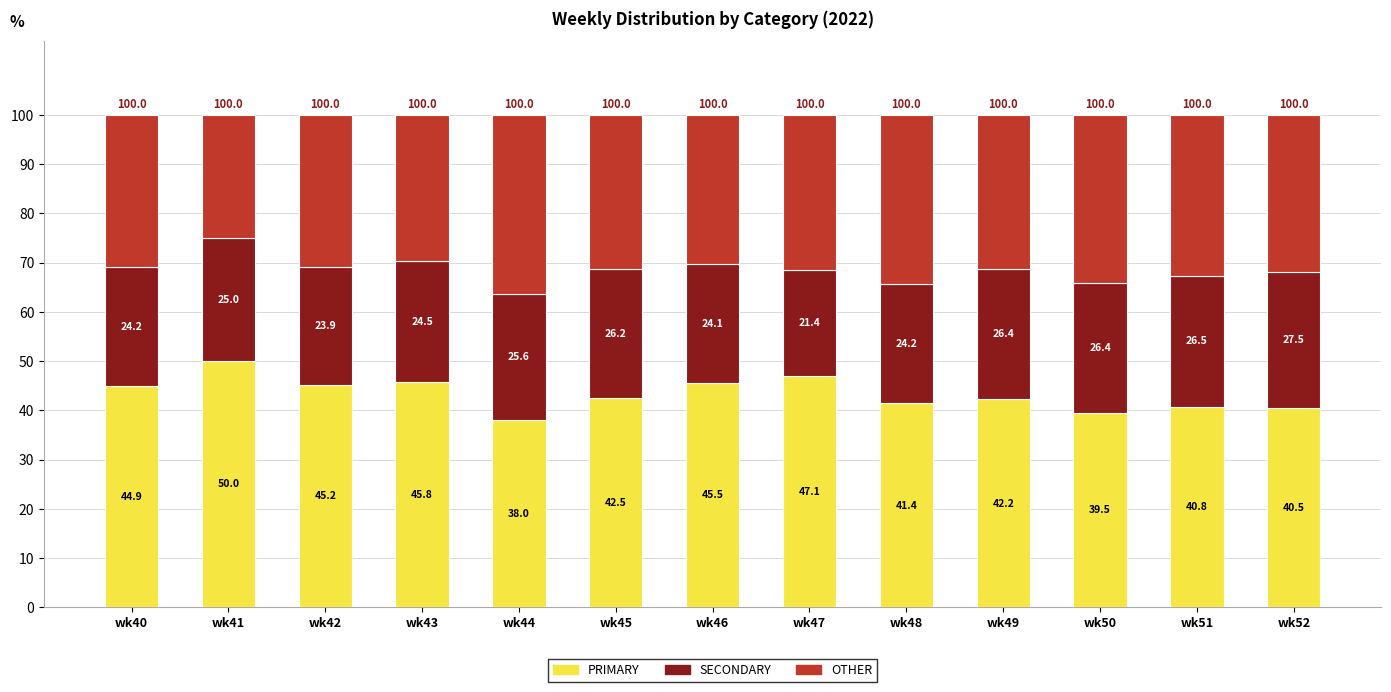

At which label does PRIMARY first exceed 42?

wk40